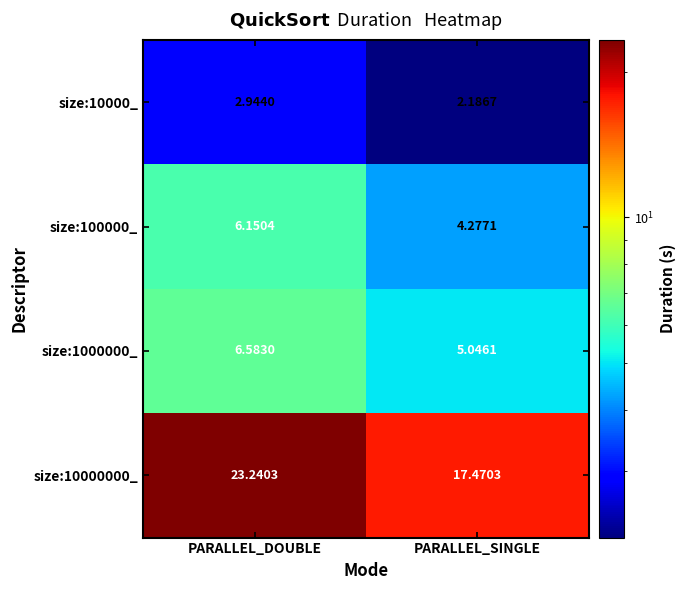

How many categories are shown in the chart?

2